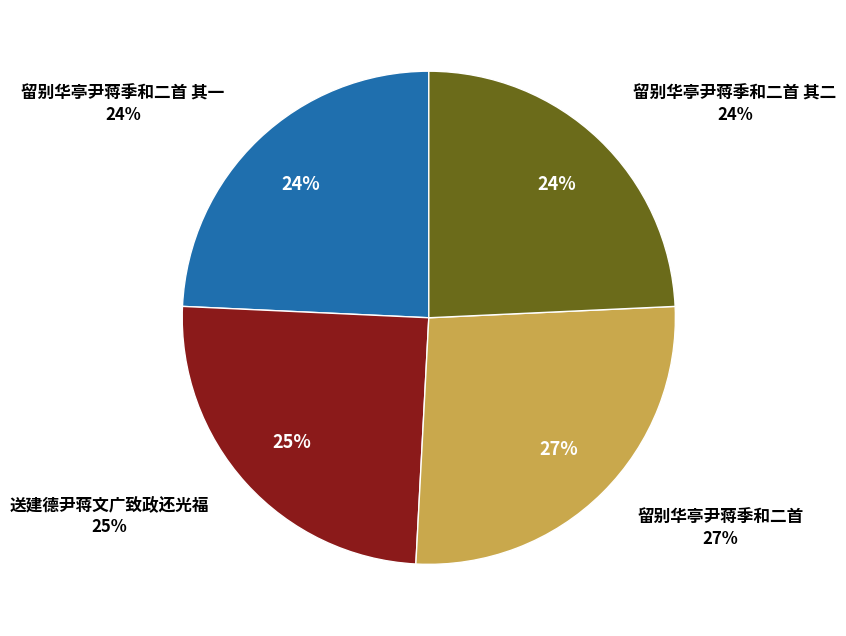

True or false: 留别华亭尹蒋季和二首 accounts for 27% of the total.

True